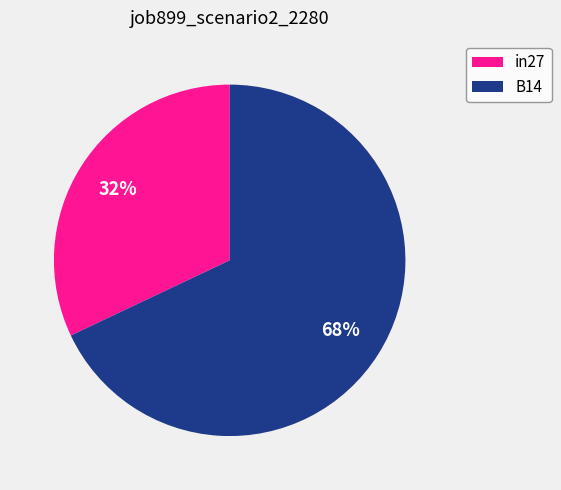

Which slice is the largest?

B14